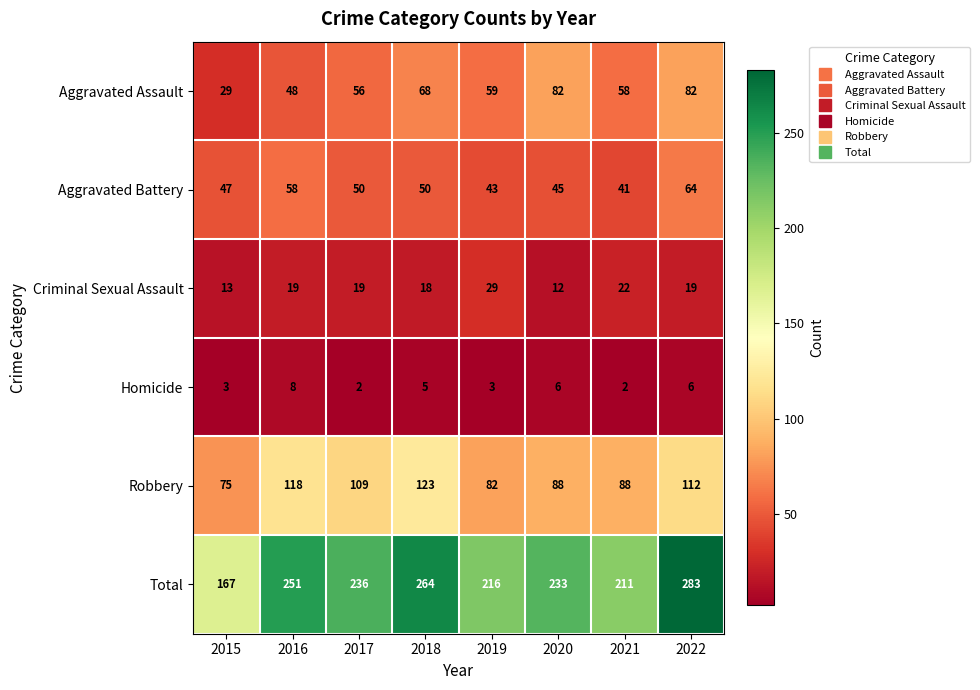

Count the number of data series in this chart.

6